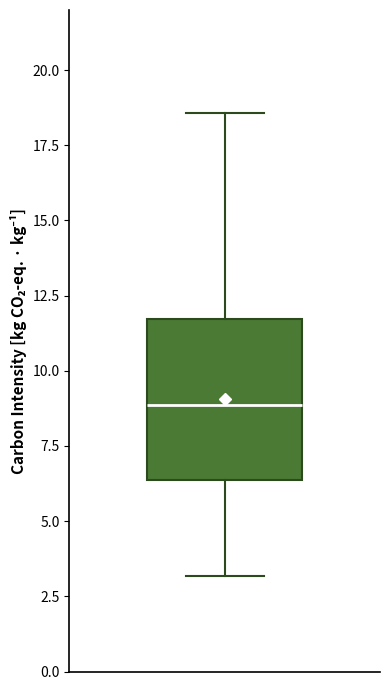

Read this box plot against the y-axis: the position of the median line, the range covered by the box, and the ends of both whiskers. The values are not printed on the chart, so give them approximately, as read against the axis.

median 9.0, box 6.5 to 11.5, whiskers 3.0 to 18.5